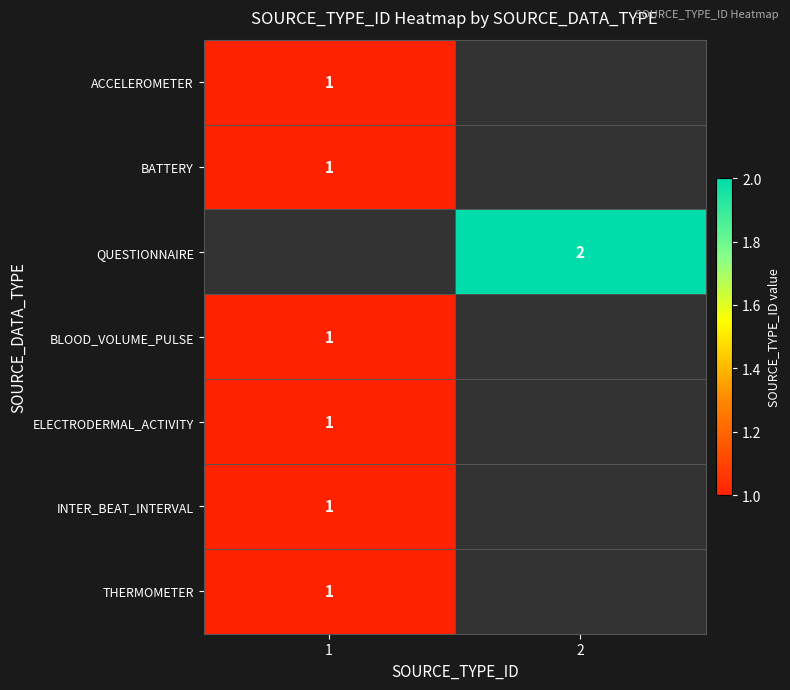

Which has a higher value, 1 or 2?

2